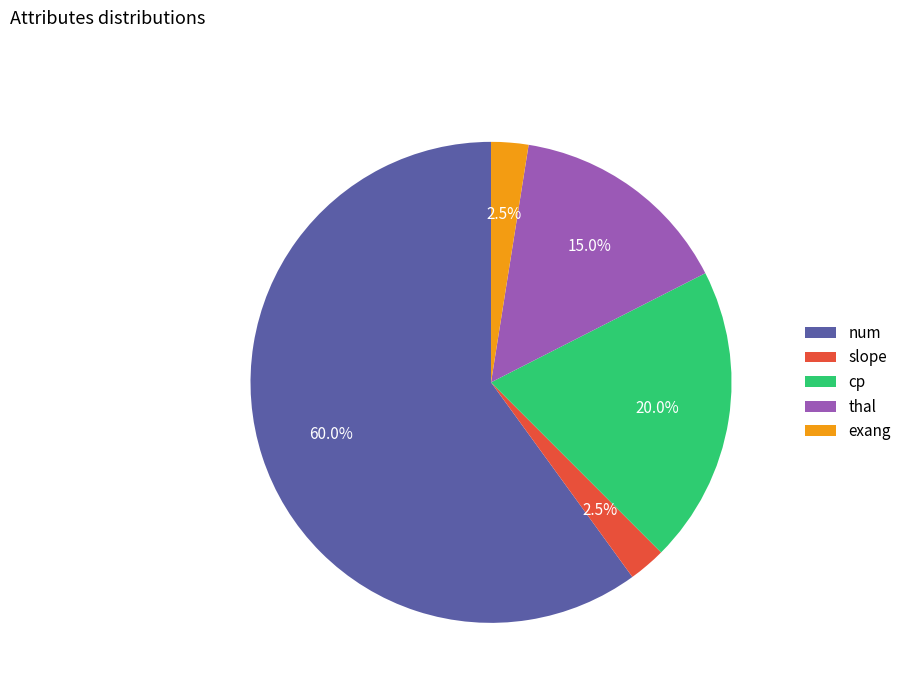

Is there a majority slice in this chart?

Yes